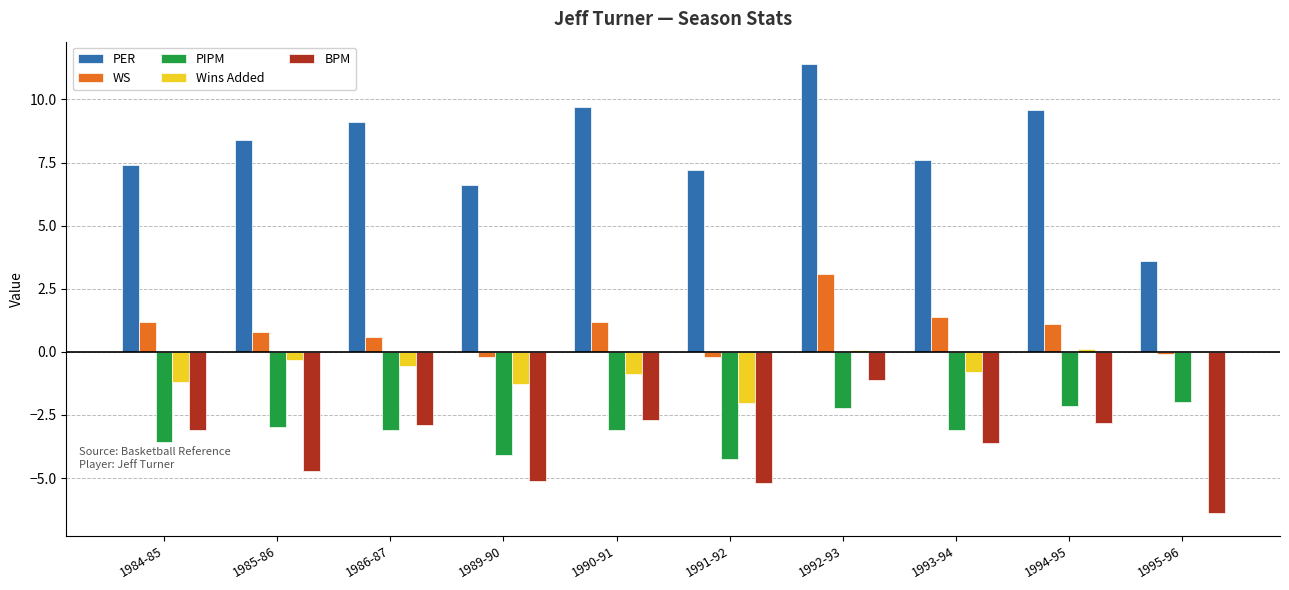

What is the maximum value shown in the chart?

11.4